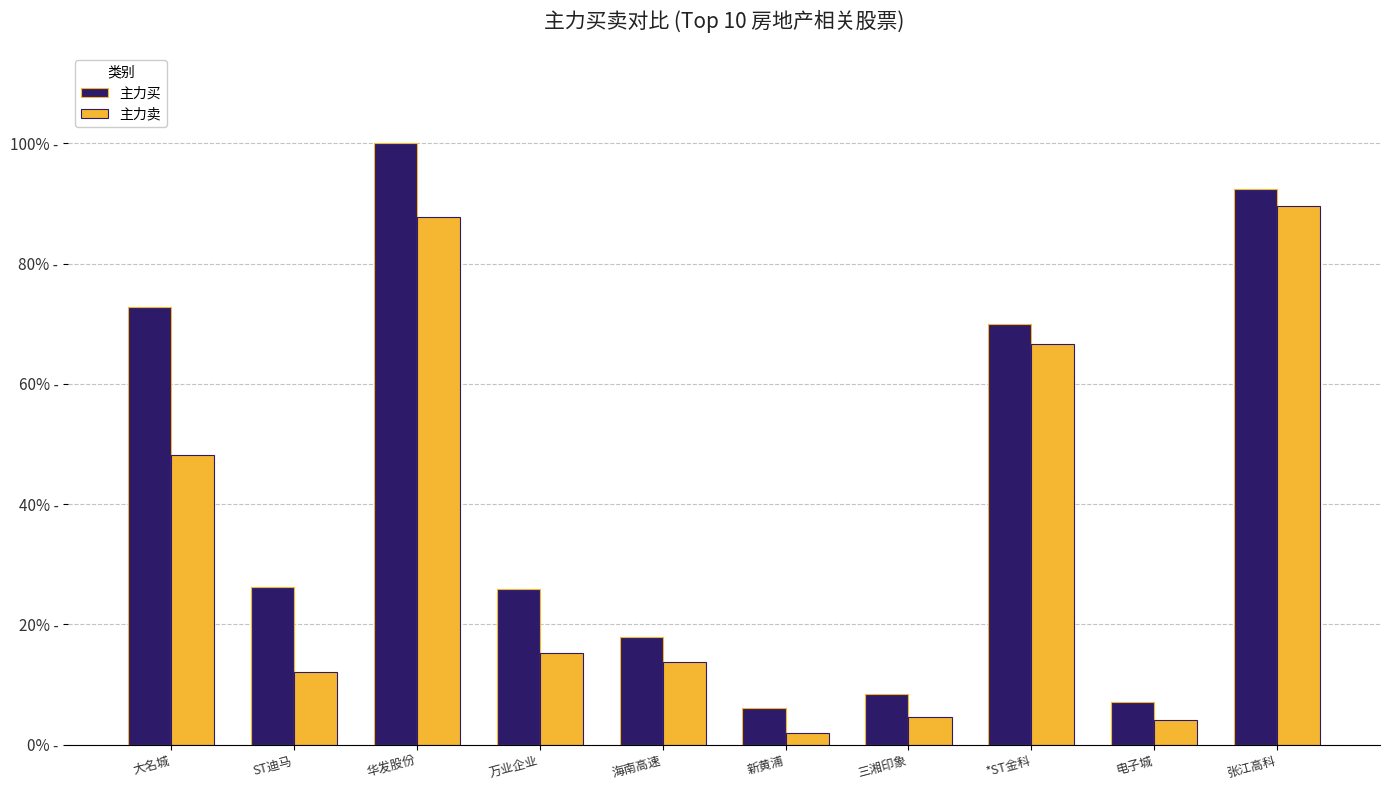

What is the value of the 主力卖 bar at the 4th from the left?

0.2